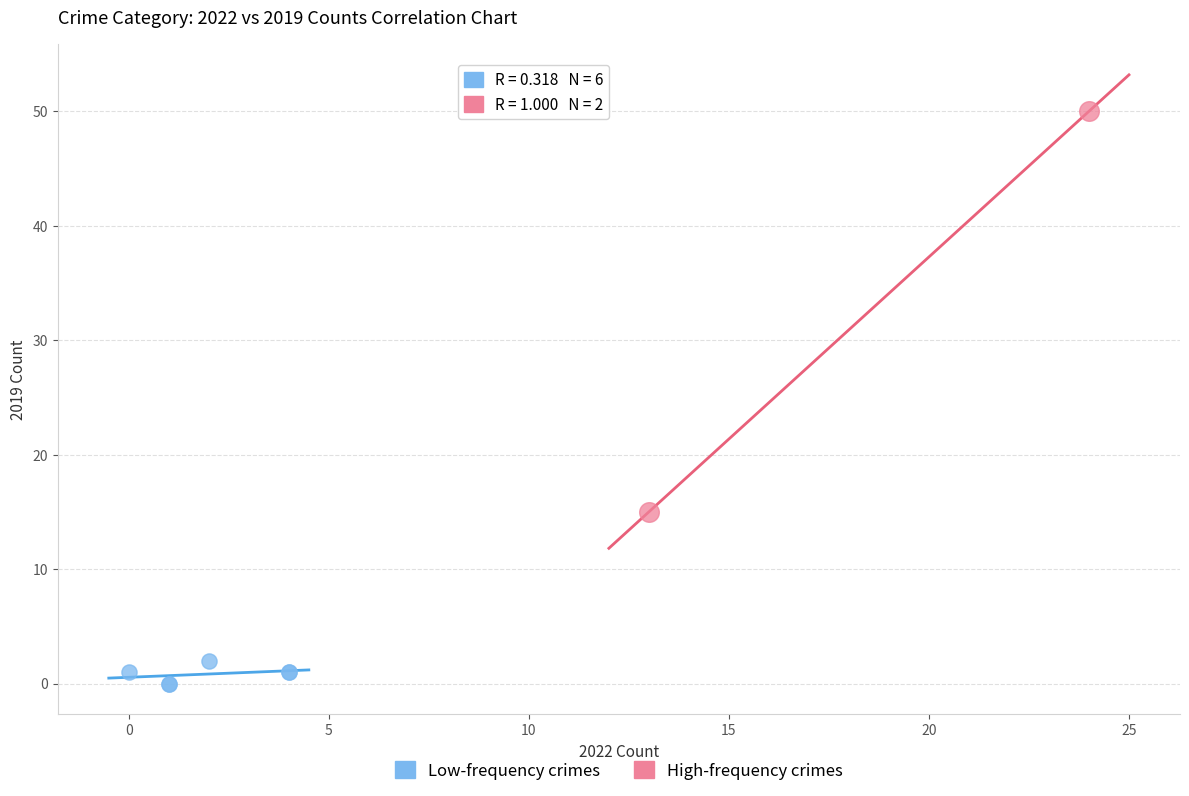

What are all the series names shown in the legend?

Low-frequency crimes, High-frequency crimes